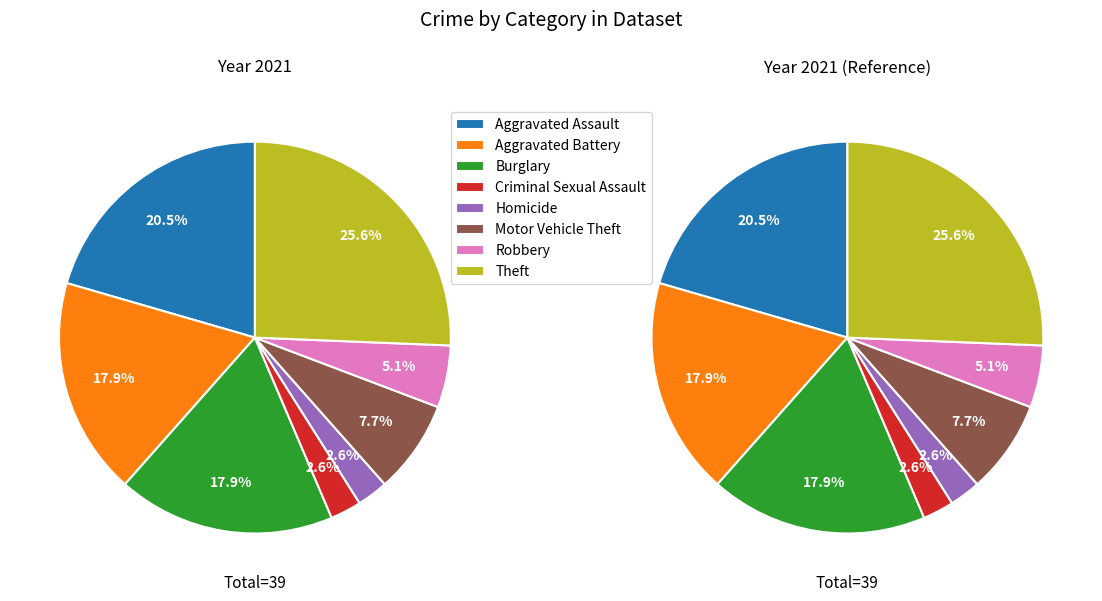

Which category has the biggest portion of the pie?

Theft